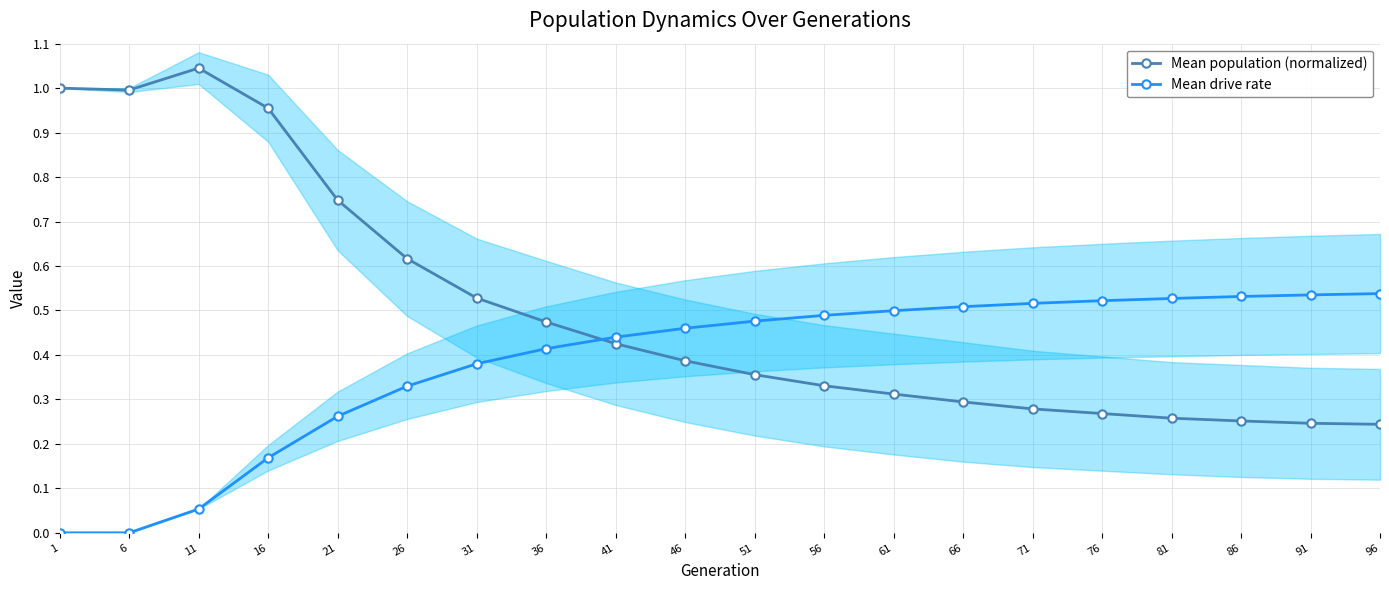

How many intersections are there between Mean population (normalized) and Mean drive rate?

1